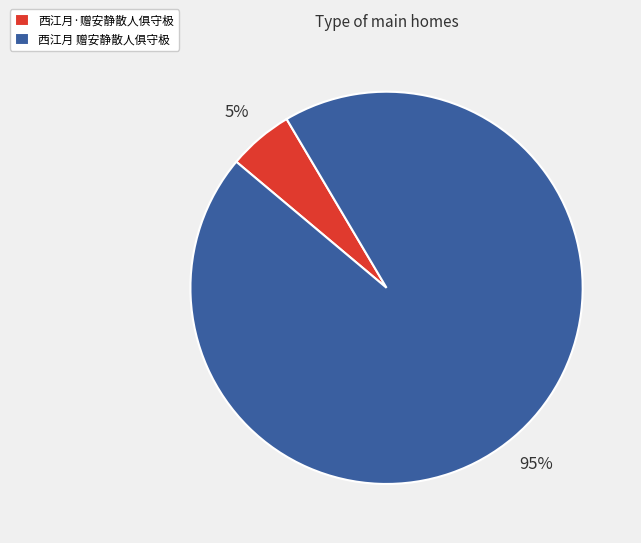

Is it true that 西江月 赠安静散人俱守极 is 99% of the pie?

False